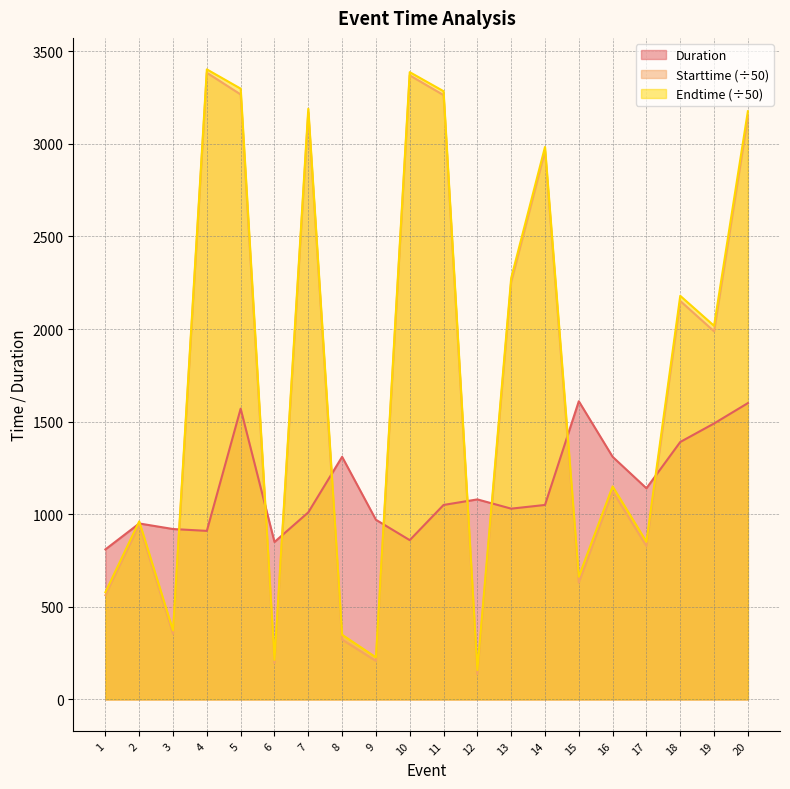

Between 15 and 14, which is larger?

15